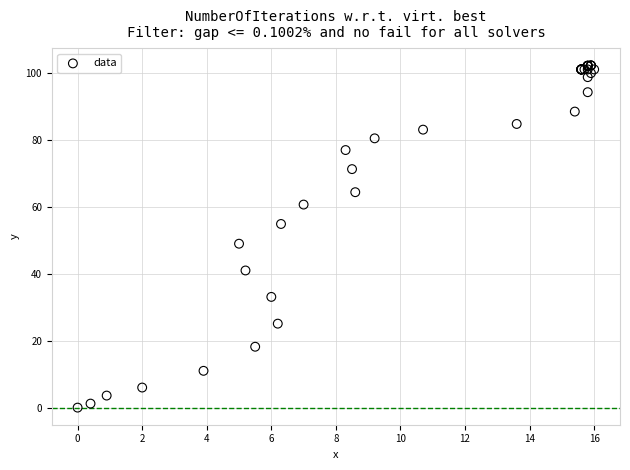

What Y value in the scatter plot is closest to 51?

49.0